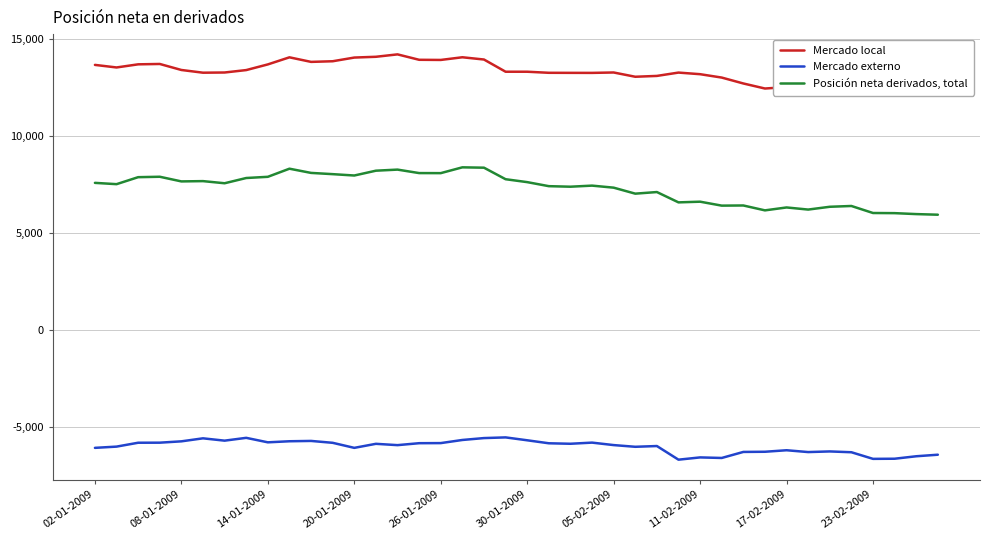

True or false: Posición neta derivados, total and Mercado externo cross at least once.

False